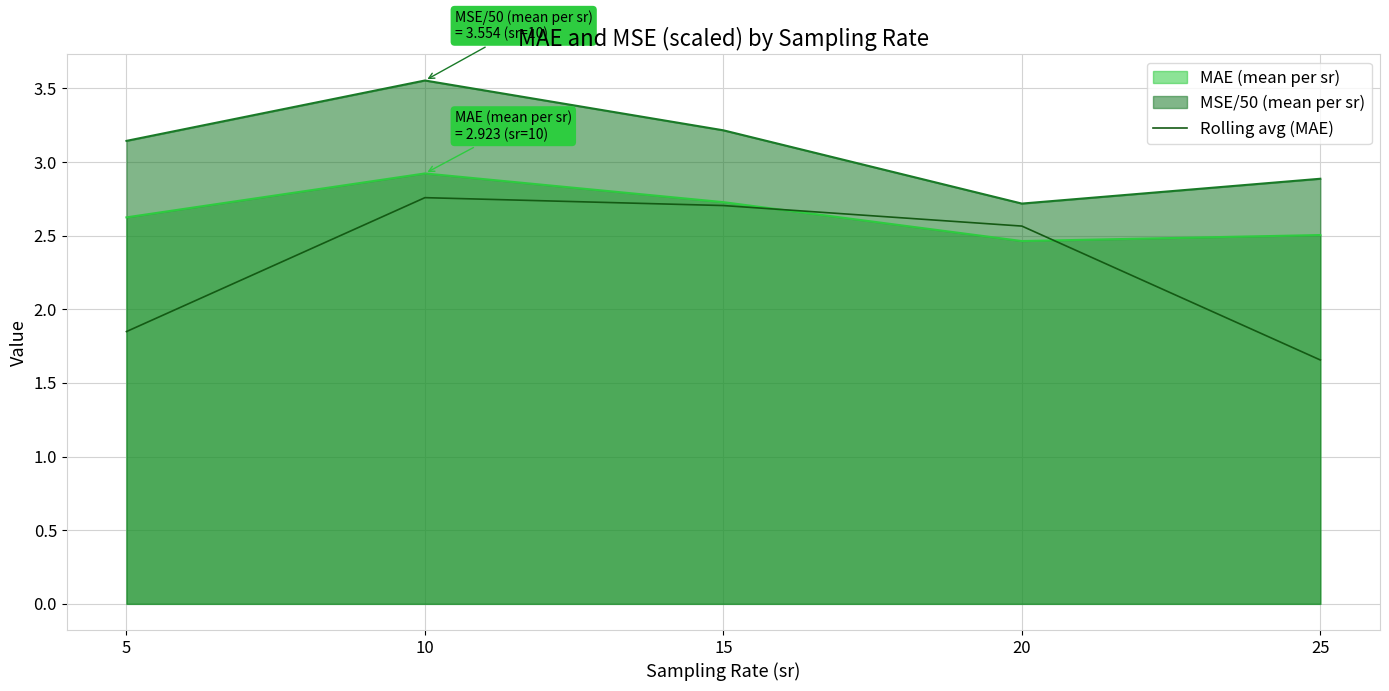

Which series has the largest range (max minus min)?

Rolling avg (MAE)